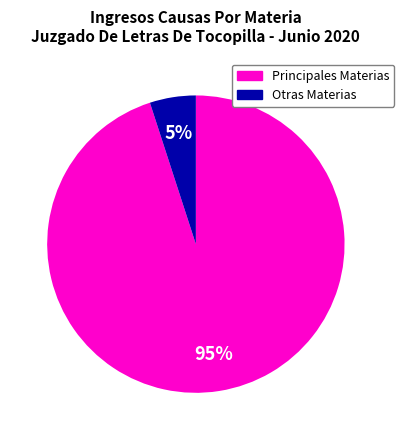

Count the number of slices in the pie.

2